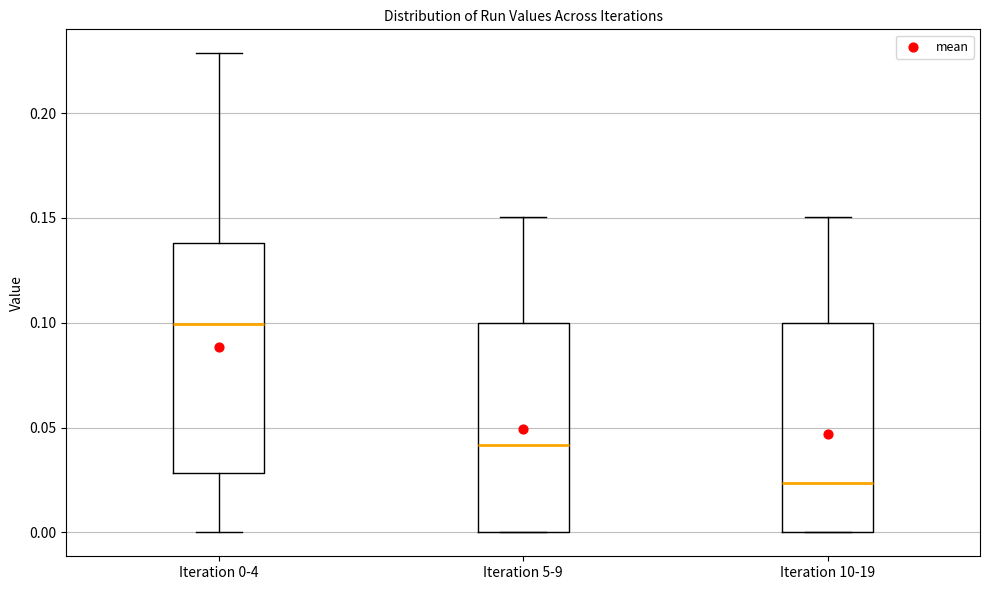

Comparing the boxes themselves (not the whiskers), which one is the tallest?

Iteration 0-4